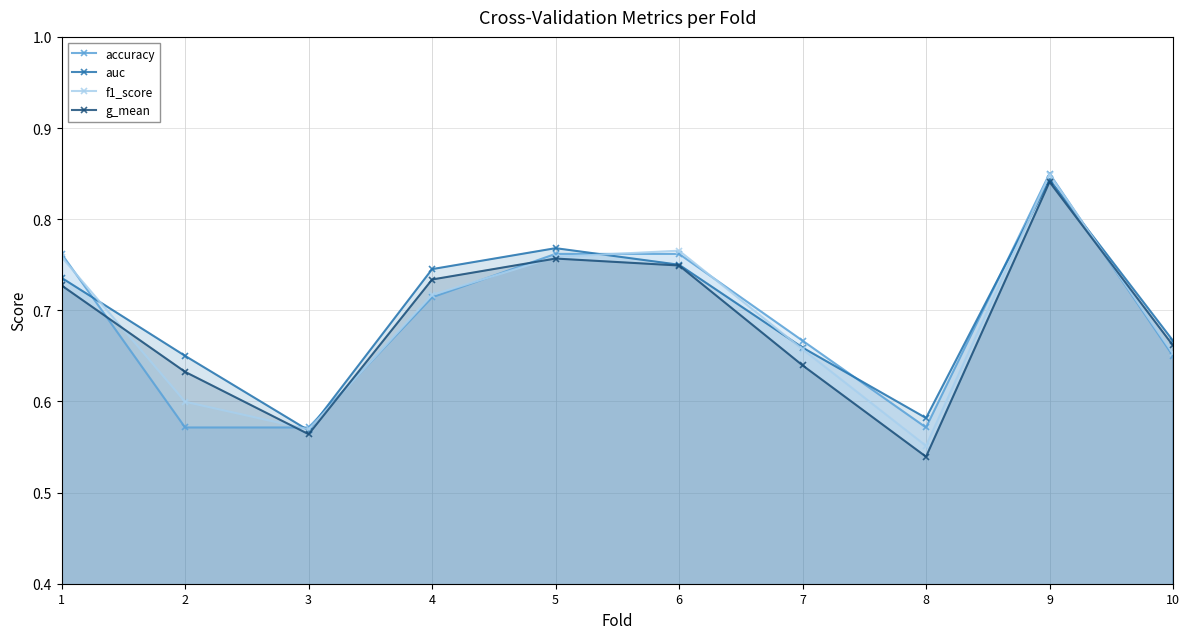

At which label is auc closest to 0?

3